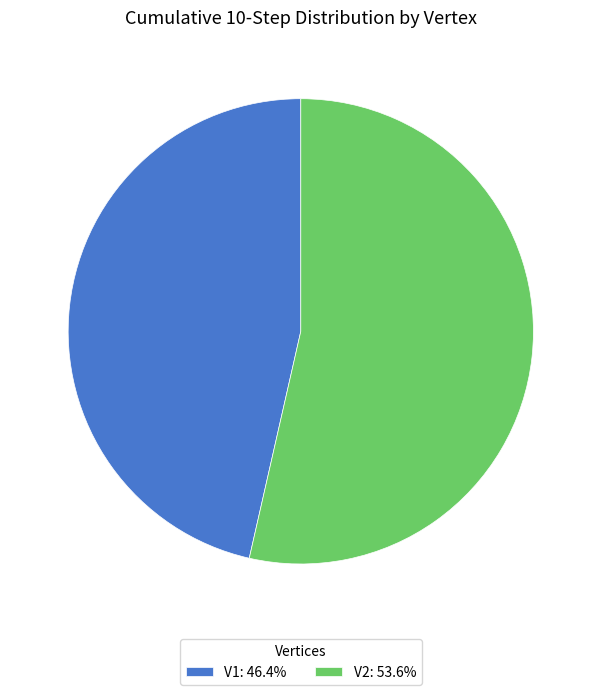

Which slice is the largest?

V2